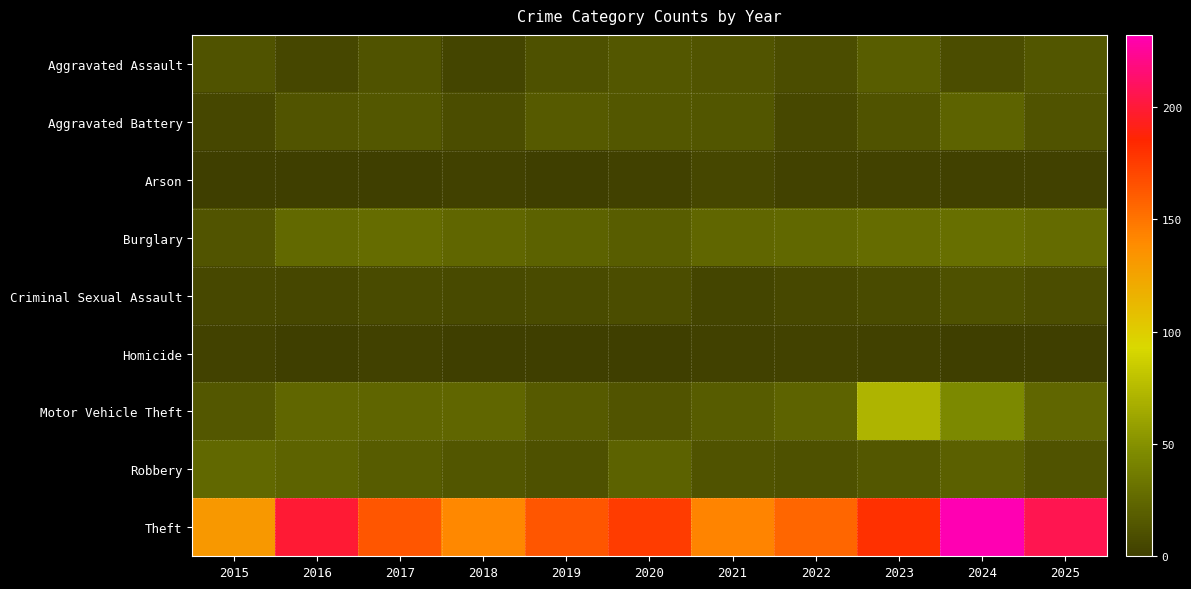

What is the maximum value shown in the chart?

232